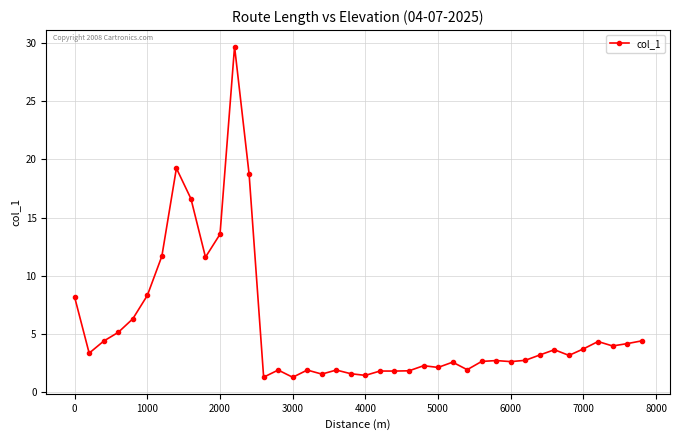

What is the value of the 6th point from the left?

8.3